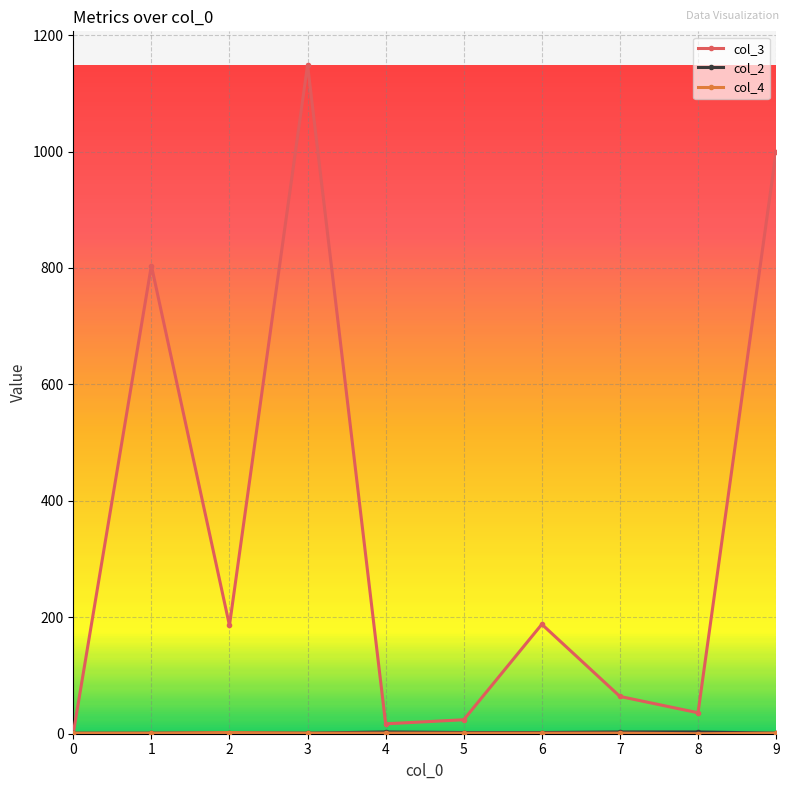

The col_3 series shows 1 at 0. True or false?

True